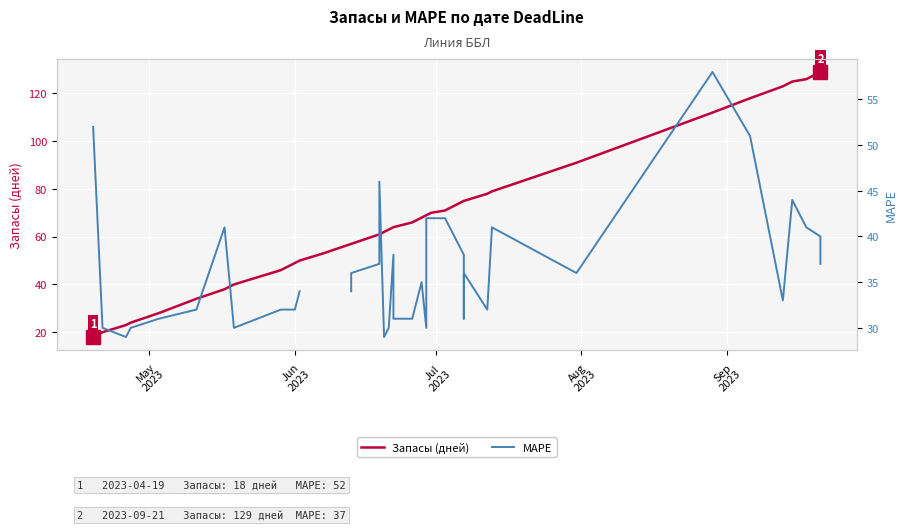

How many values in the Запасы (дней) series exceed 64?

19